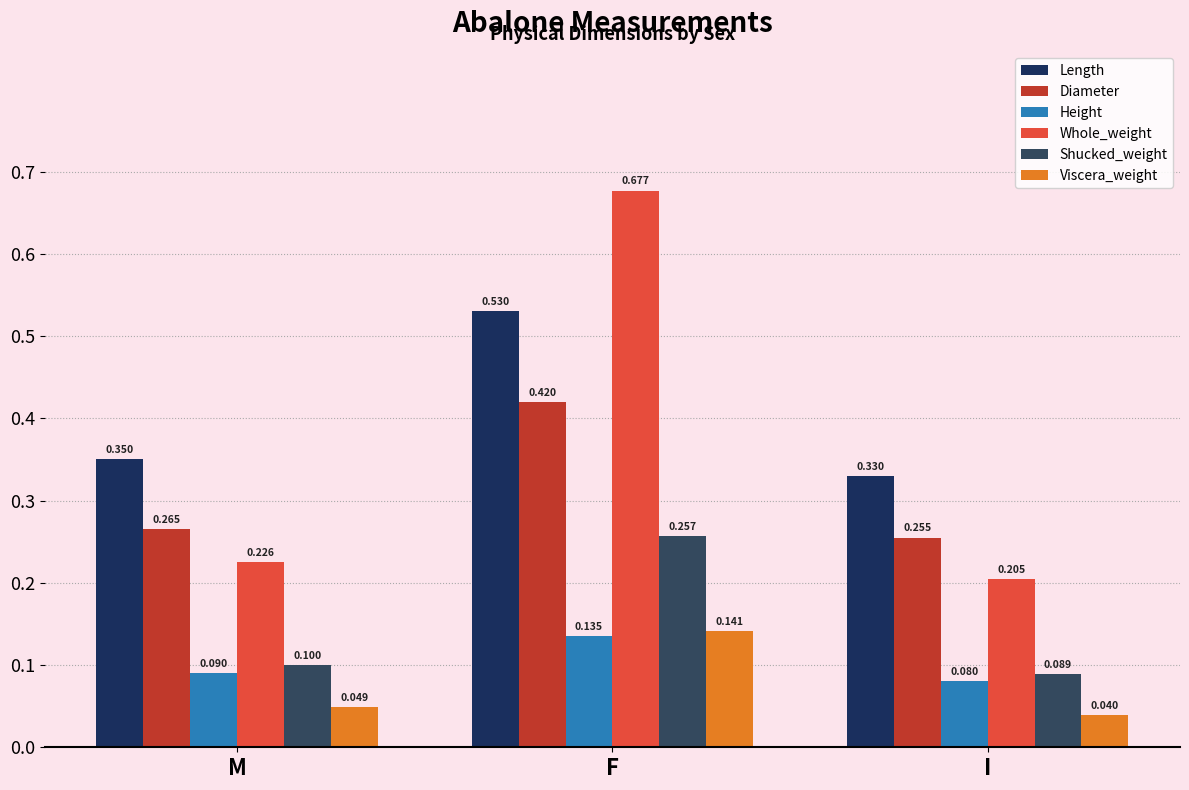

Reading right to left, what are all the values shown in this chart?

Length: 0.3	0.5	0.3
Diameter: 0.3	0.4	0.3
Height: 0.1	0.1	0.1
Whole_weight: 0.2	0.7	0.2
Shucked_weight: 0.1	0.3	0.1
Viscera_weight: 0.0	0.1	0.0